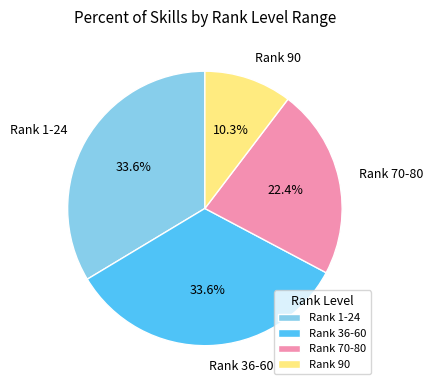

To the nearest percent, what is the average slice percentage?

25%